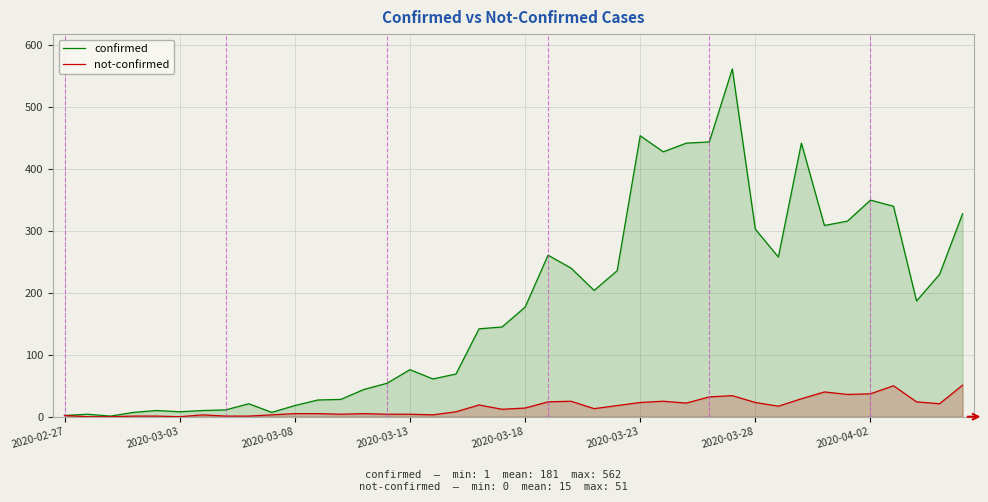

How many lines are shown in the chart?

2